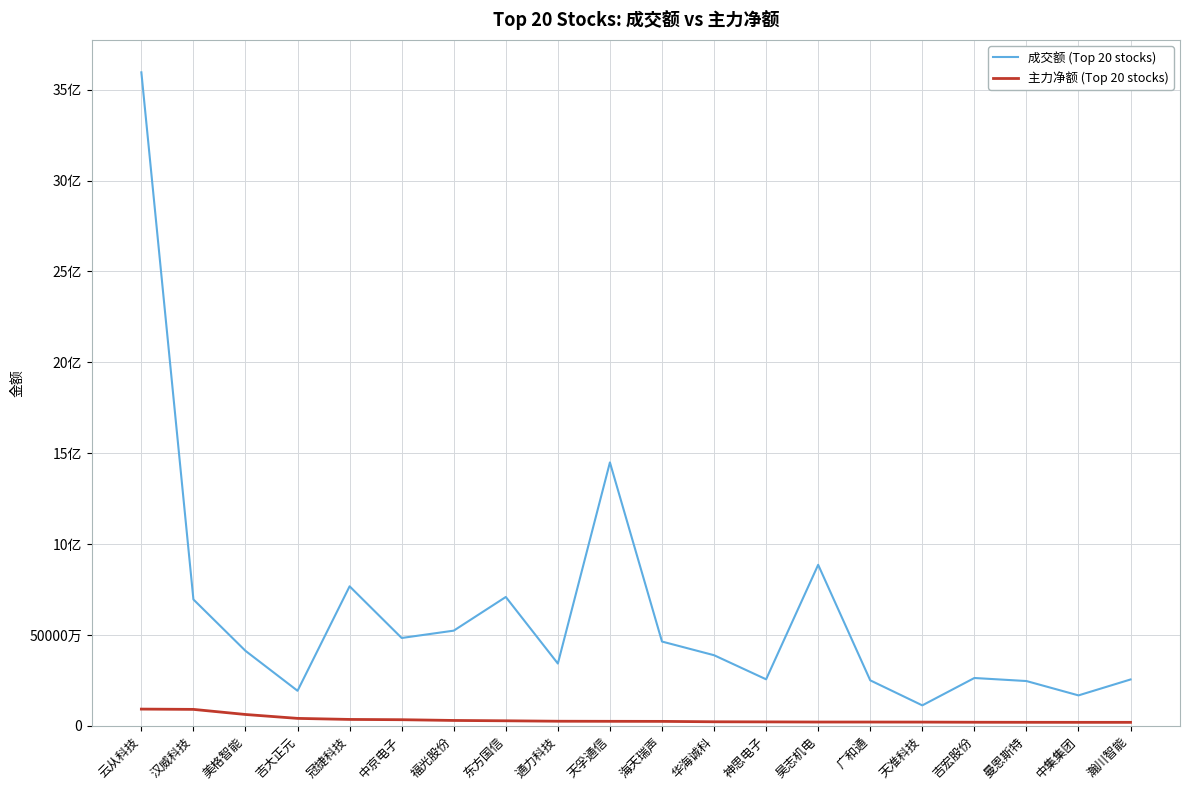

Read the 成交额 (Top 20 stocks) value at 广和通.

249875313